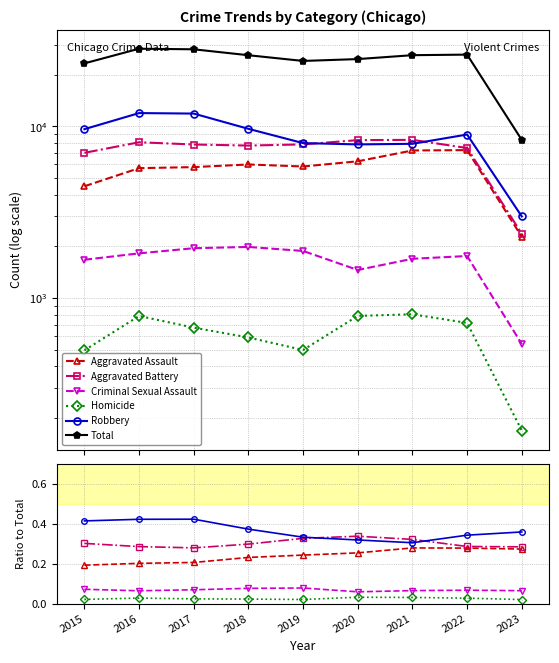

Read the Robbery value at 2022.

0.3